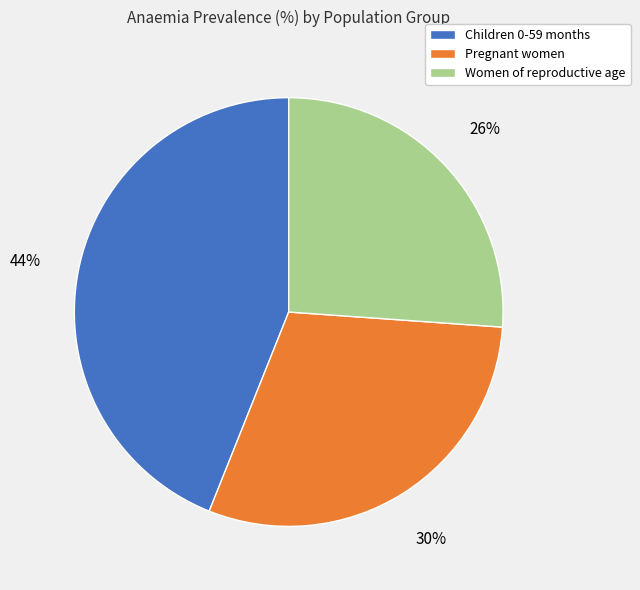

Is there any slice that represents more than half of the pie?

No